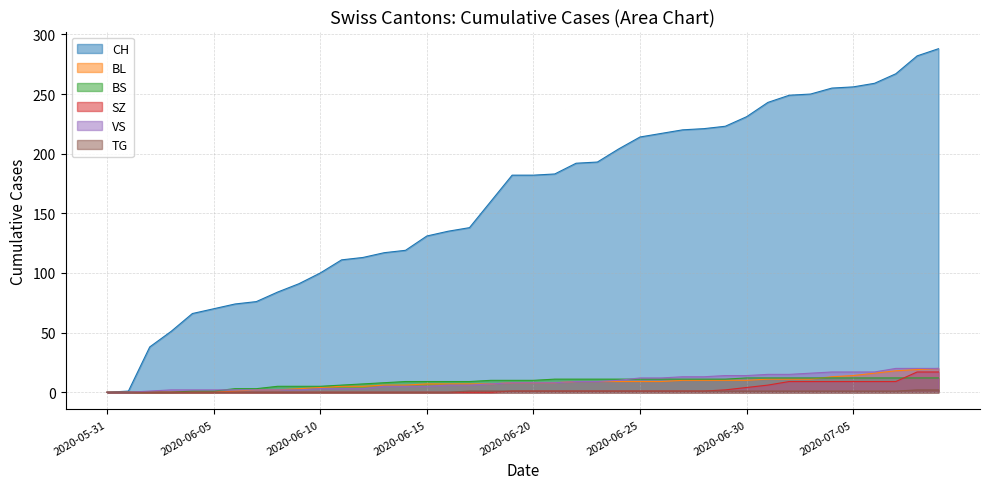

True or false: VS and SZ cross at least once.

False